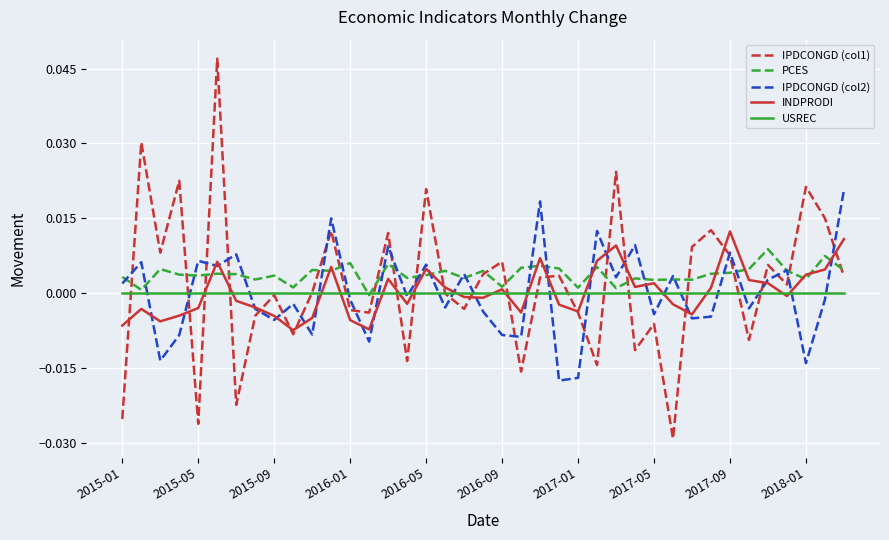

How many interior local peaks does the IPDCONGD (col1) series have?

14